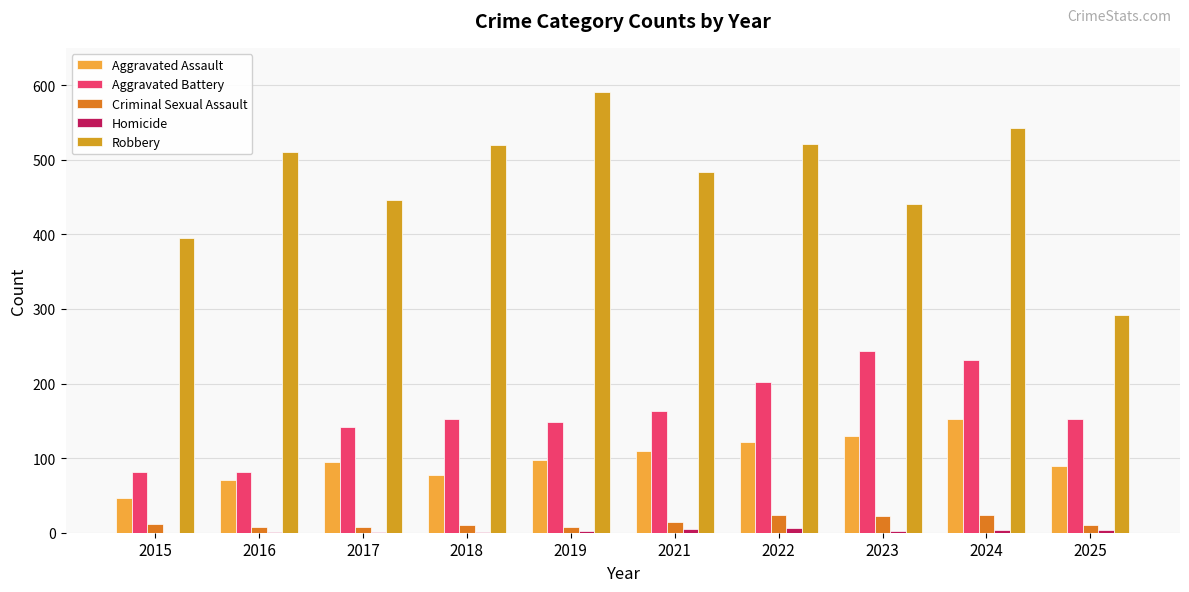

At which category is the sum across all series the highest?

2024